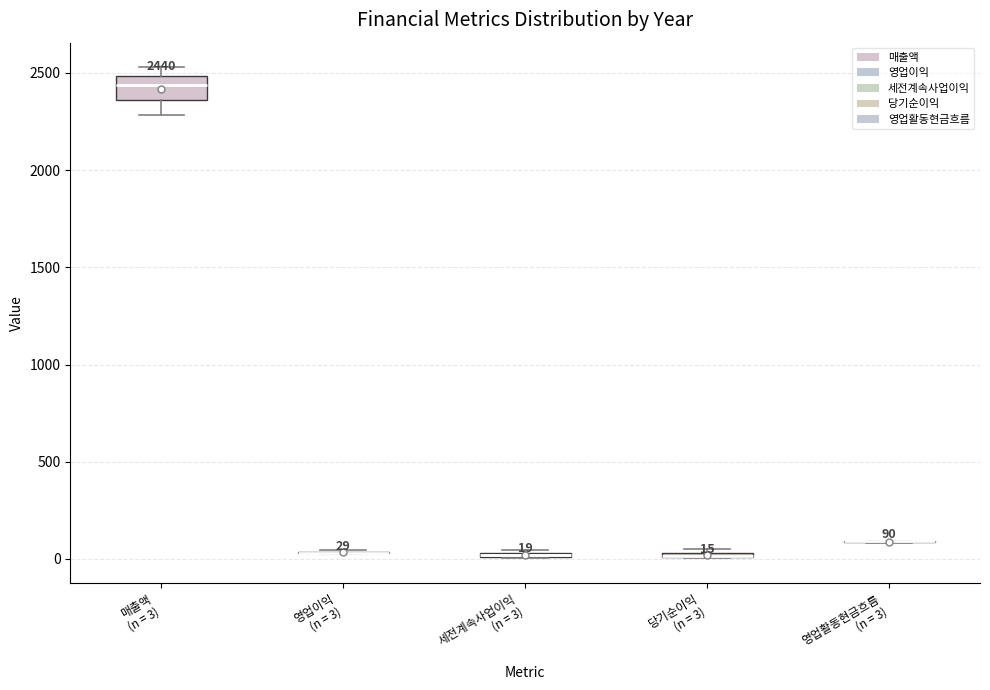

Which box is the tallest, from its lower edge to its upper edge?

매출액 (n = 3)